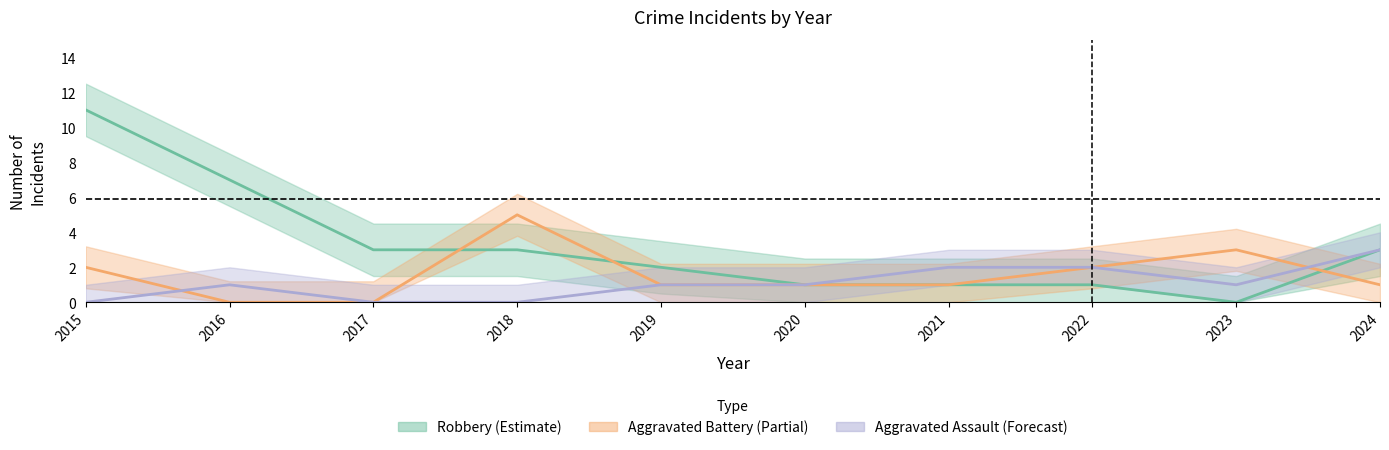

Does the chart have visible grid lines?

No